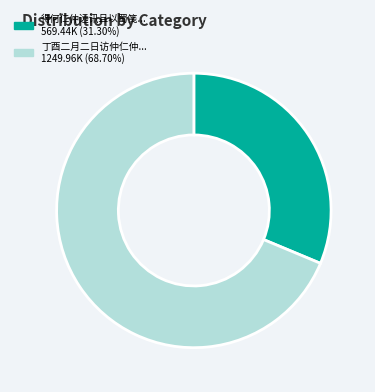

Is there a majority slice in this chart?

Yes